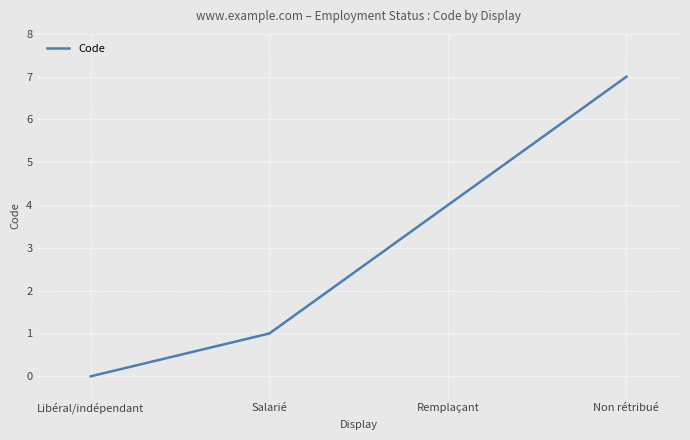

What is the sum of all values?

12